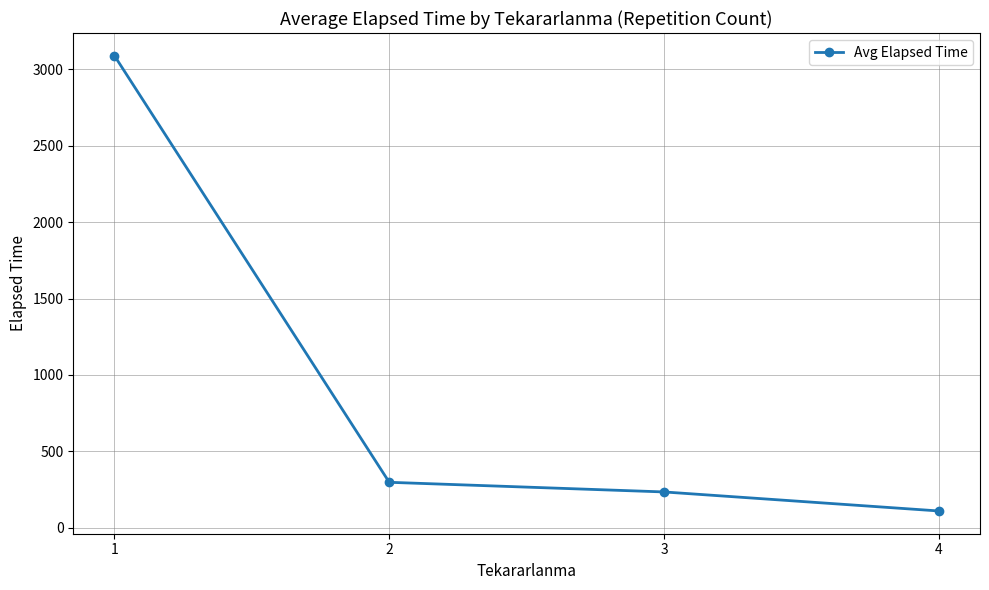

What value does the data have at 4?

108.8